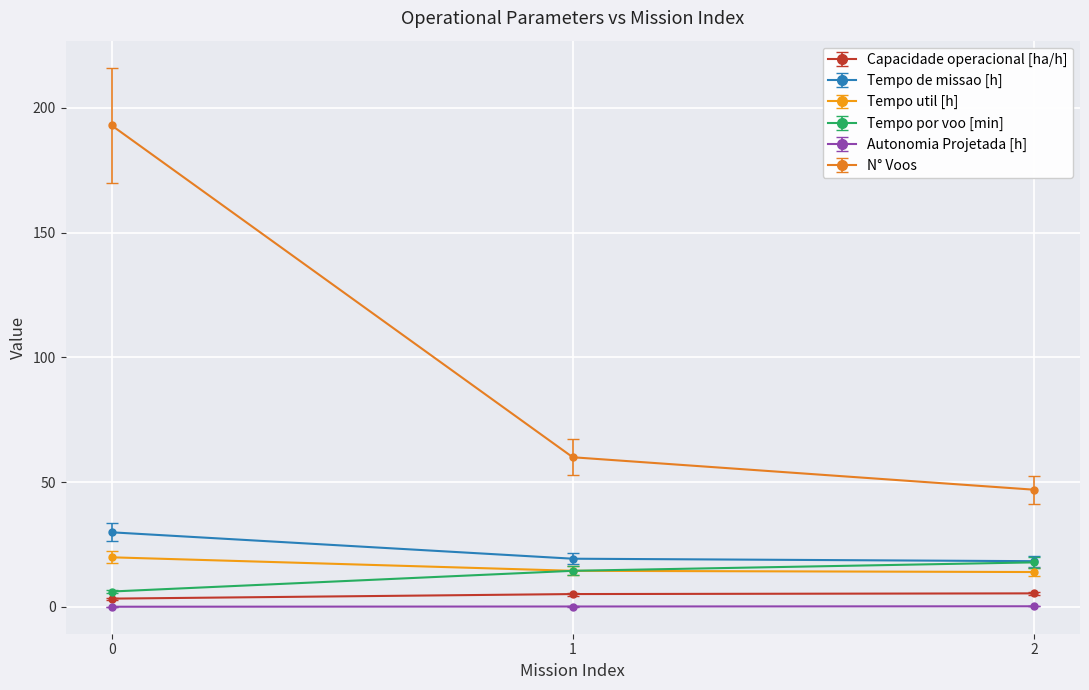

How many lines are shown in the chart?

6